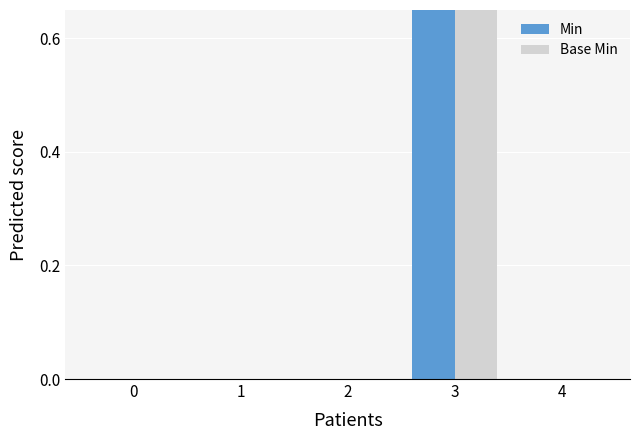

Reading left to right, what are all the values shown in this chart?

Min: 0	0	0	1	0
Base Min: 0	0	0	1	0